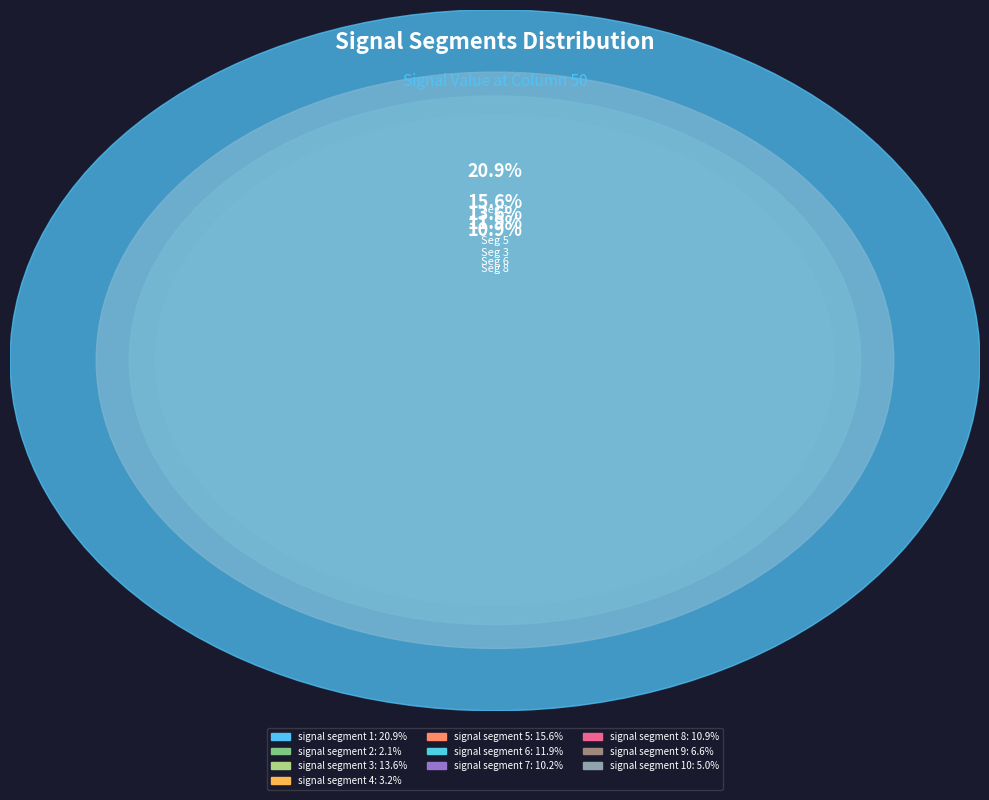

Is it true that signal segment 1 is 21% of the pie?

True